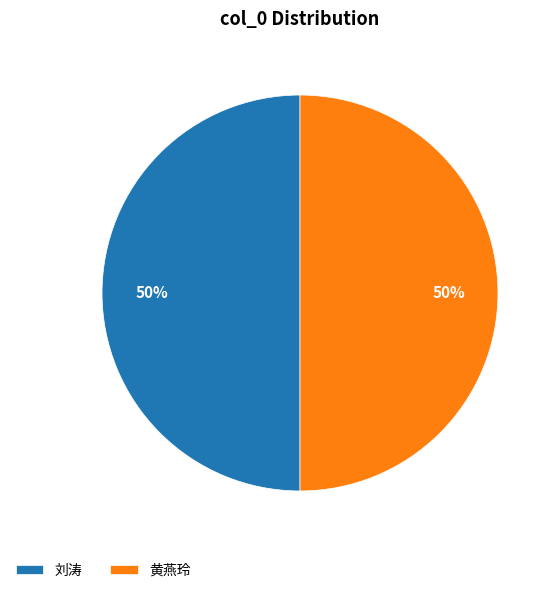

How many segments does this pie chart have?

2